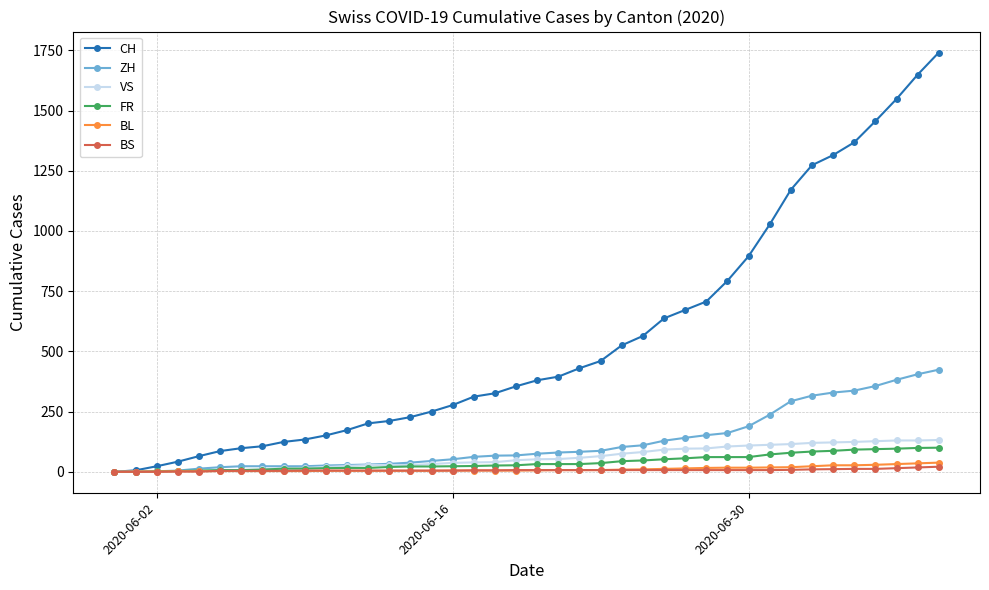

What is the maximum value shown in the chart?

1741